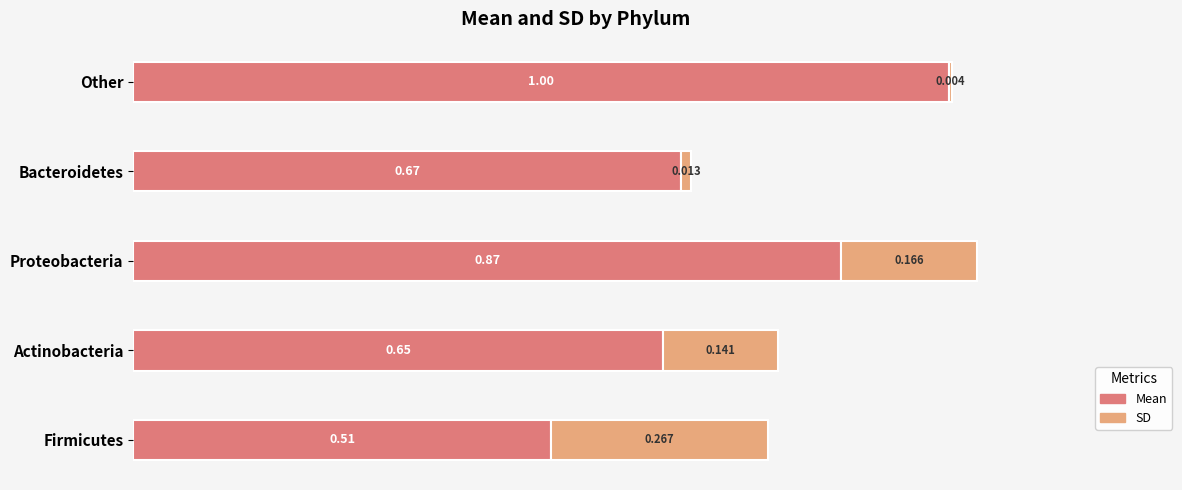

At which category is the sum across all series the highest?

Proteobacteria